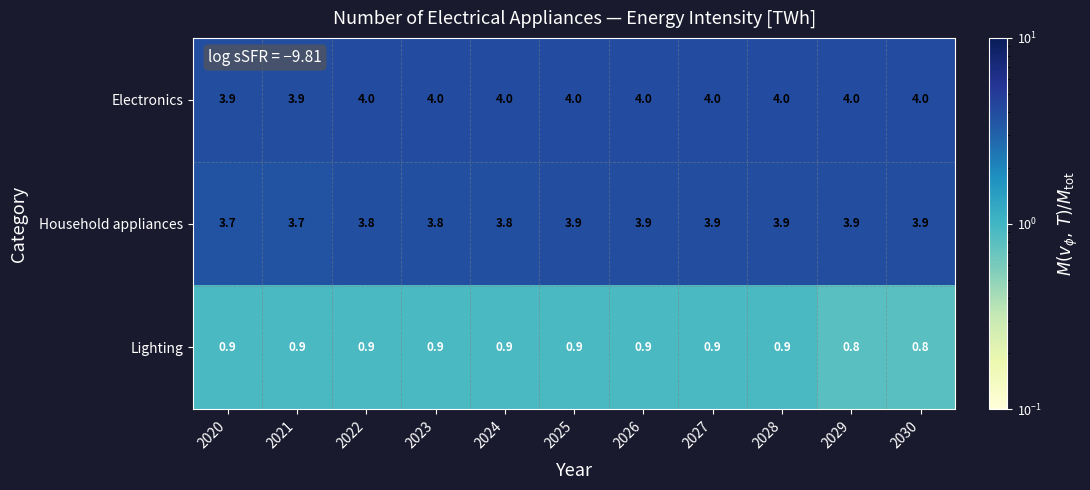

The value of Household appliances at 2020 is 1.2. True or false?

False